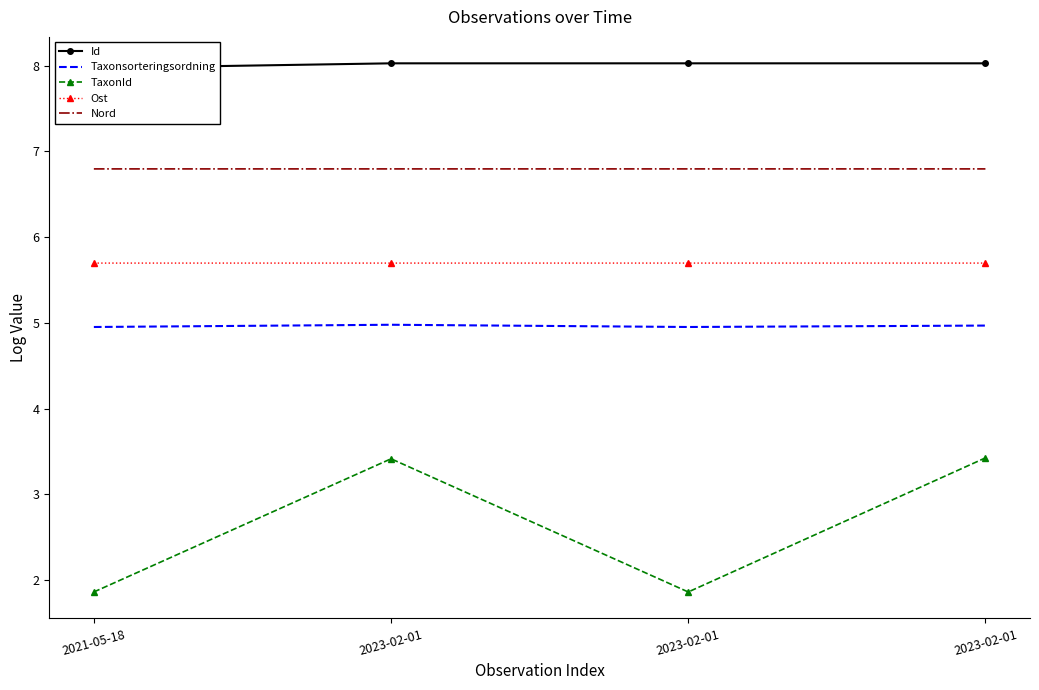

What is the greatest value displayed?

8.0